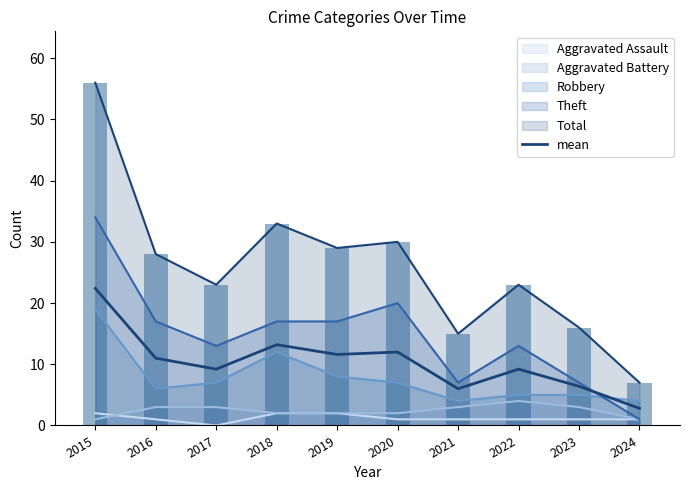

What is the difference between the values at 2023 and 2017?

2.8